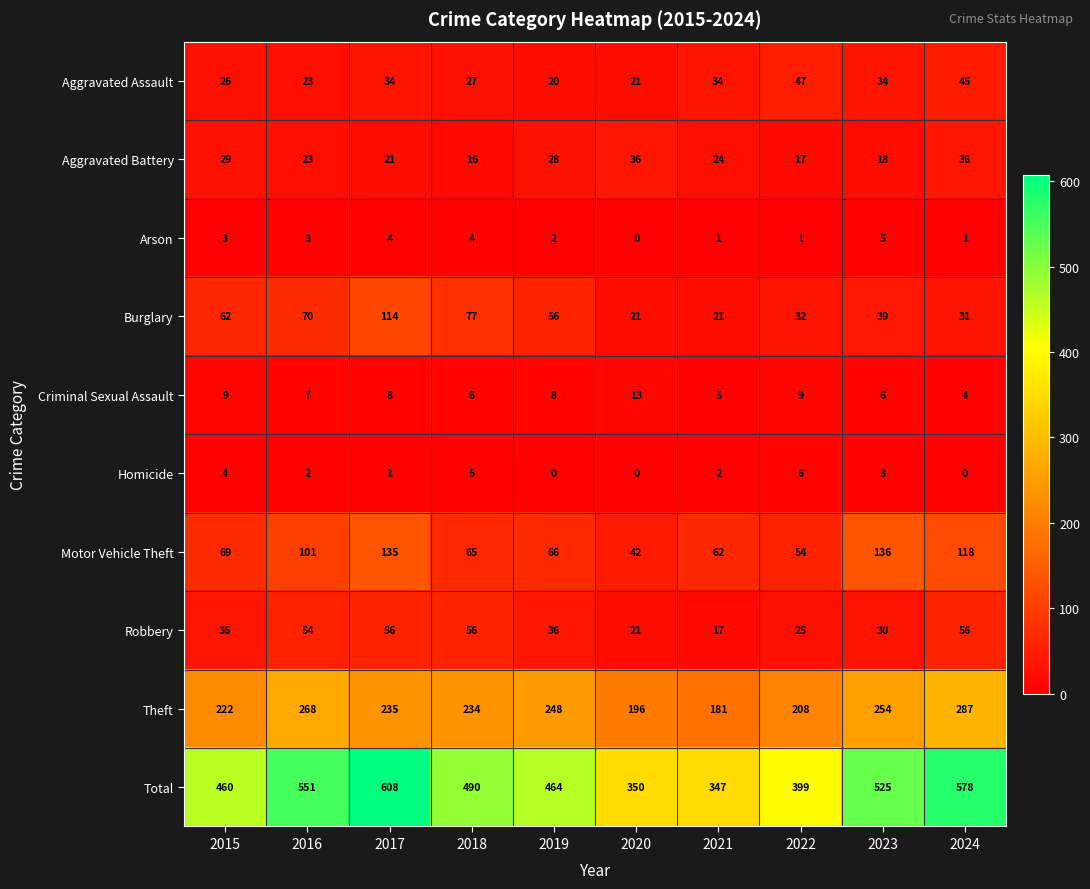

What is the total value across all series at 2017?

1216